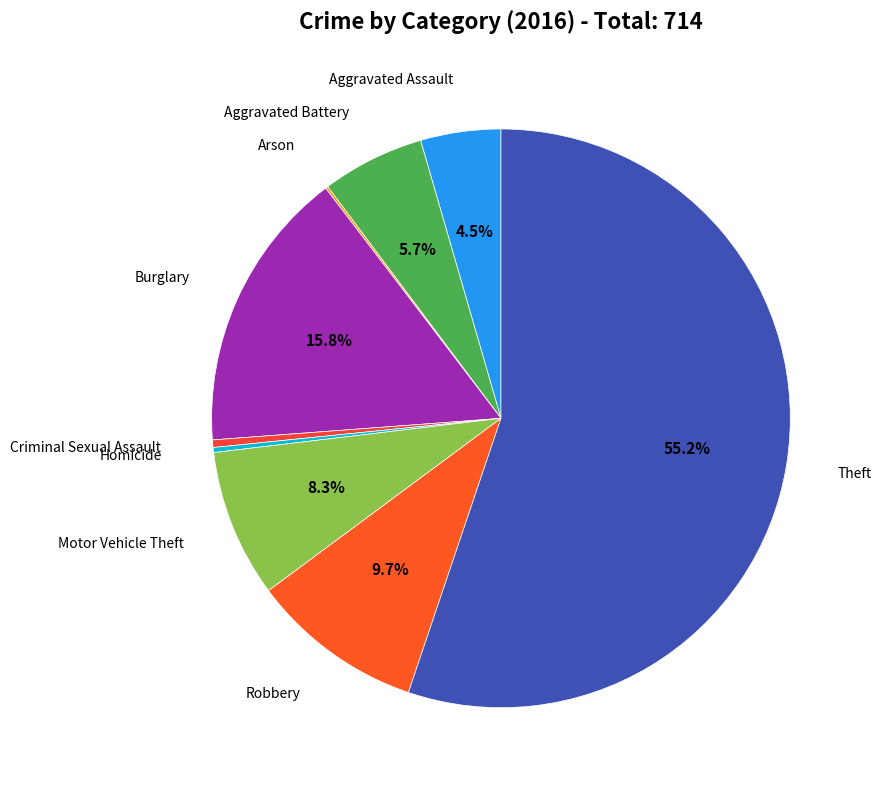

The Aggravated Assault slice represents 15% of the pie. True or false?

False